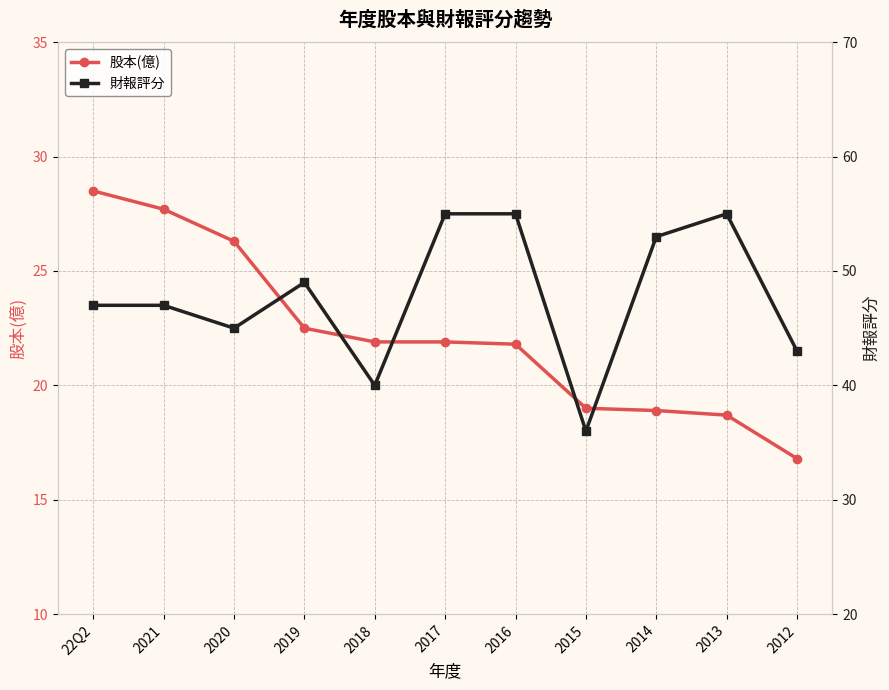

True or false: 股本(億) and 財報評分 cross at least once.

False